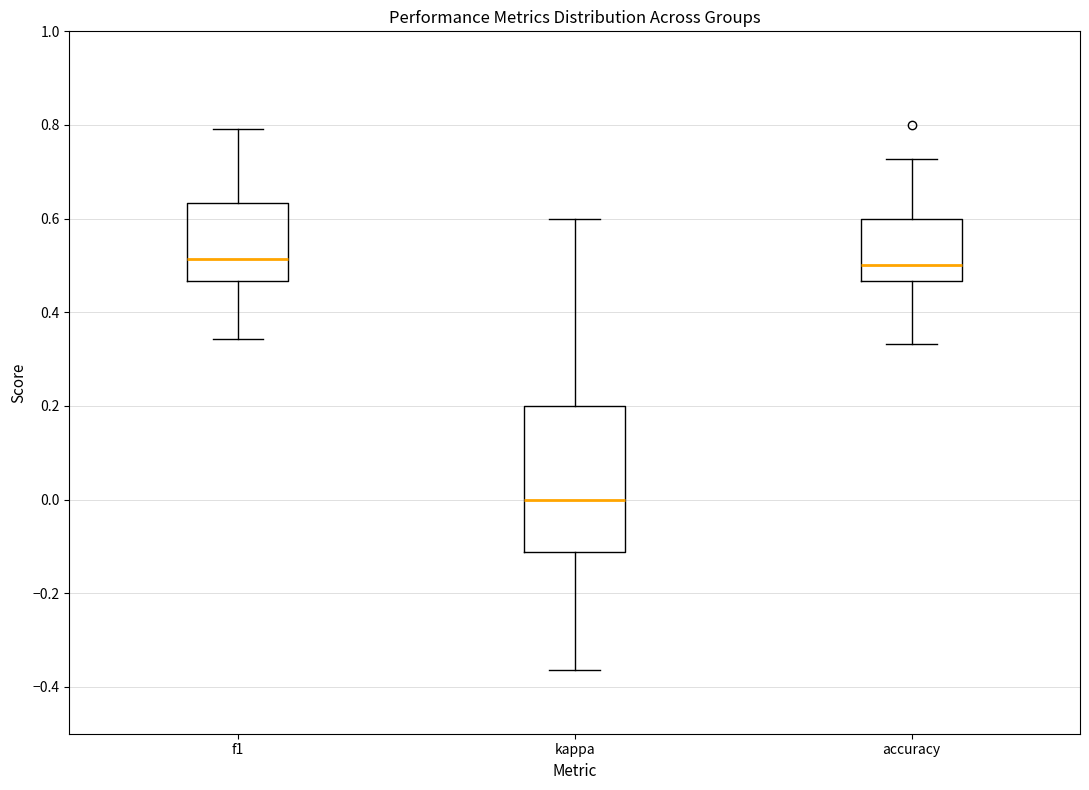

Reading left to right, transcribe this box plot: for each box, give where its median line is, the range the box spans, and where its two whiskers end, as read against the y-axis. The values are not printed on the chart, so give them approximately, as read against the axis.

f1: median 0.52, box 0.46 to 0.64, whiskers 0.34 to 0.80
kappa: median 0.00, box -0.12 to 0.20, whiskers -0.36 to 0.60
accuracy: median 0.50, box 0.46 to 0.60, whiskers 0.34 to 0.72